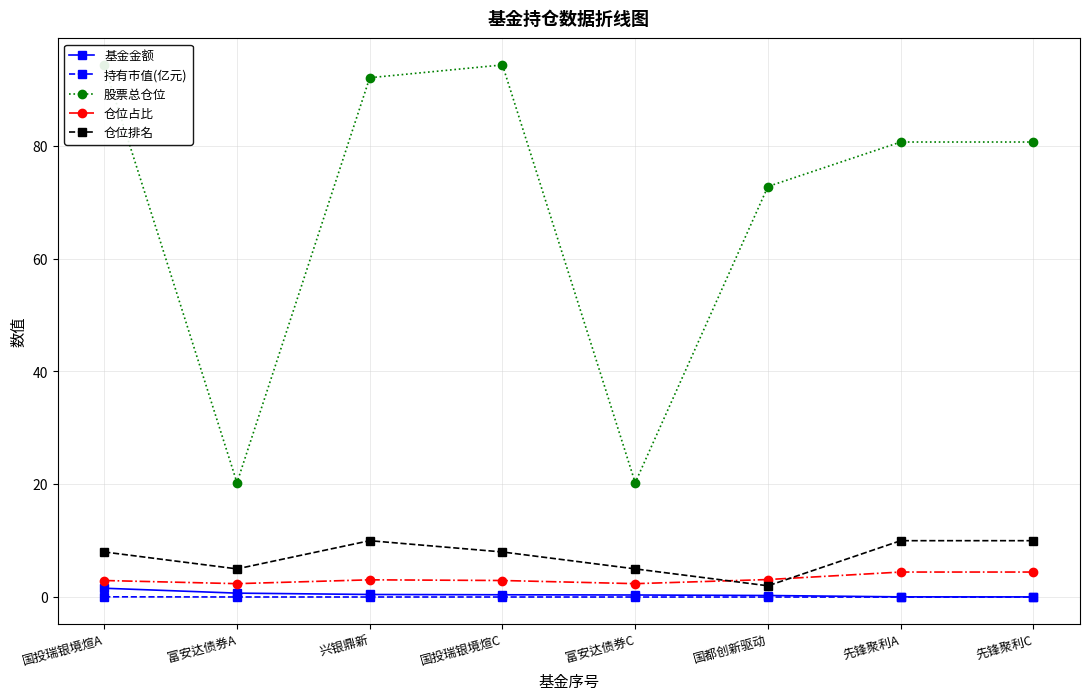

Which series has the largest range (max minus min)?

股票总仓位